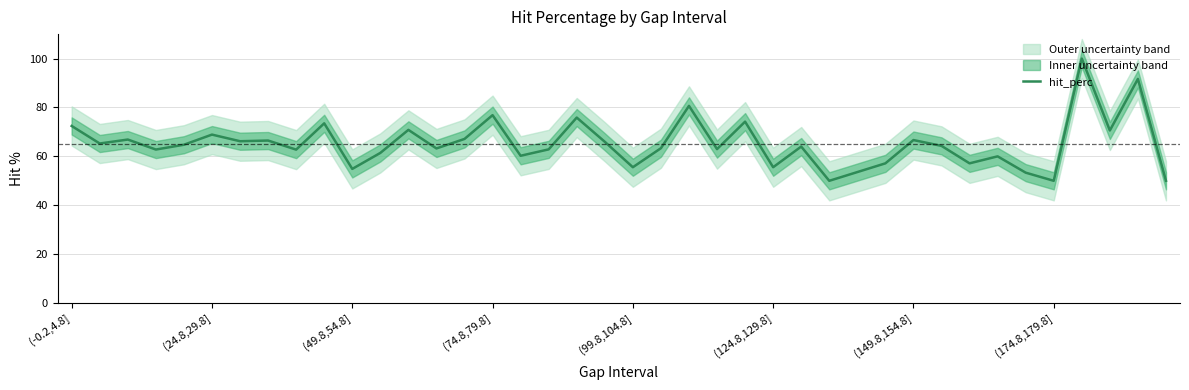

Reading right to left, list all the values displayed in this chart.

50.0	91.7	70.6	100.0	50.0	53.3	60.0	57.1	64.3	66.7	57.1	53.6	50.0	64.0	55.6	74.2	63.0	80.6	63.3	55.6	66.0	75.9	62.9	60.2	76.9	67.1	63.2	70.8	61.4	54.9	73.5	62.8	66.5	66.2	68.9	64.8	62.8	66.9	65.3	72.4